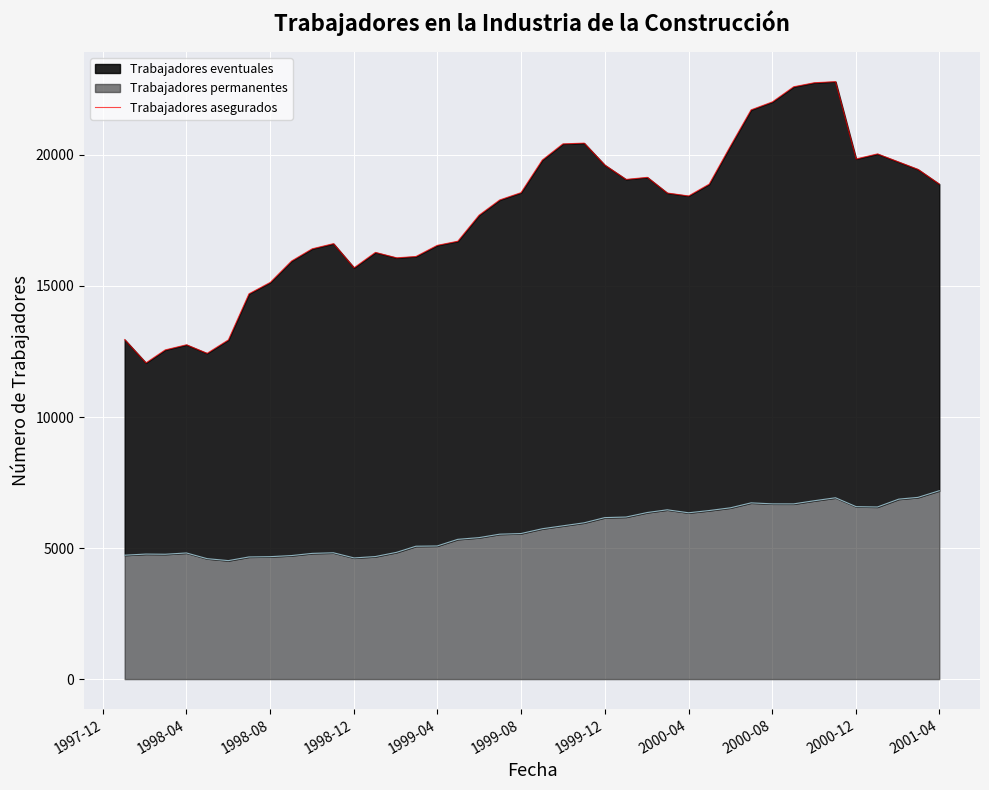

How many lines are shown in the chart?

1